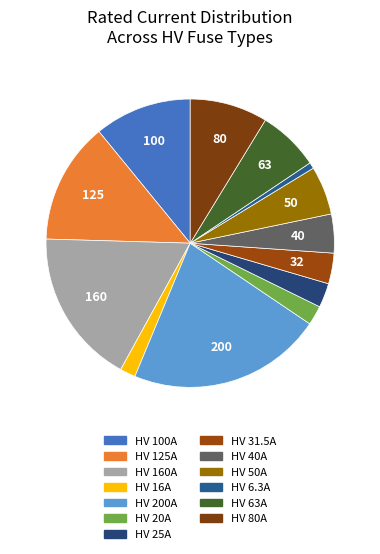

The HV 125A slice represents 14% of the pie. True or false?

True